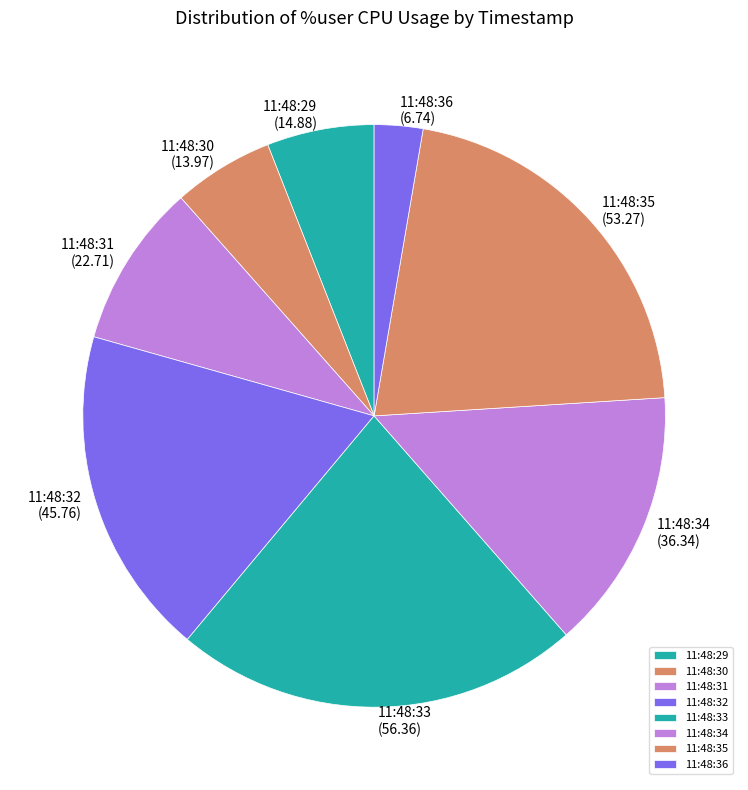

Do 11:48:32 and 11:48:34 together represent more than half of the pie?

No